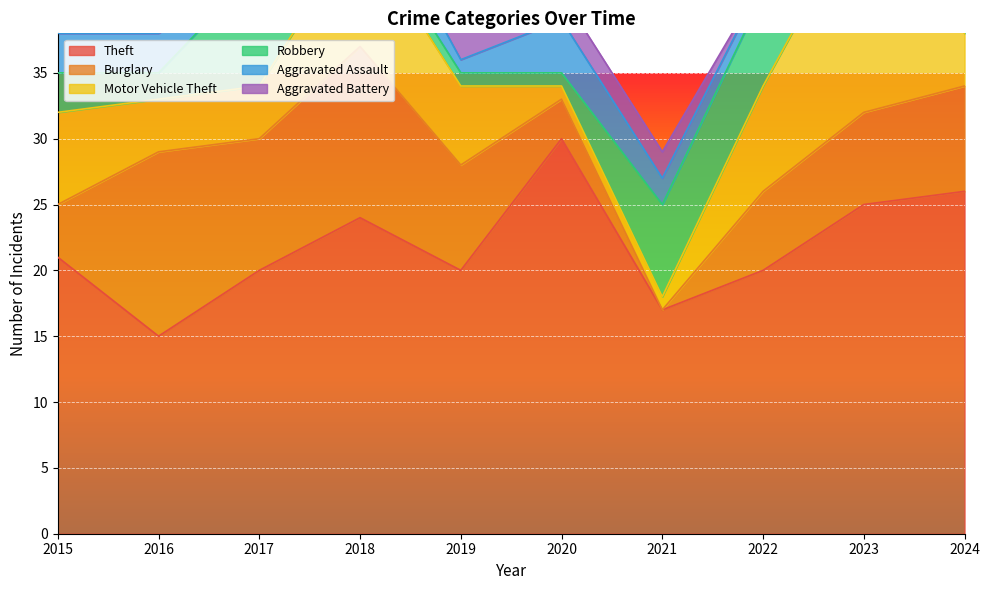

The Robbery series shows 12 at 2022. True or false?

False